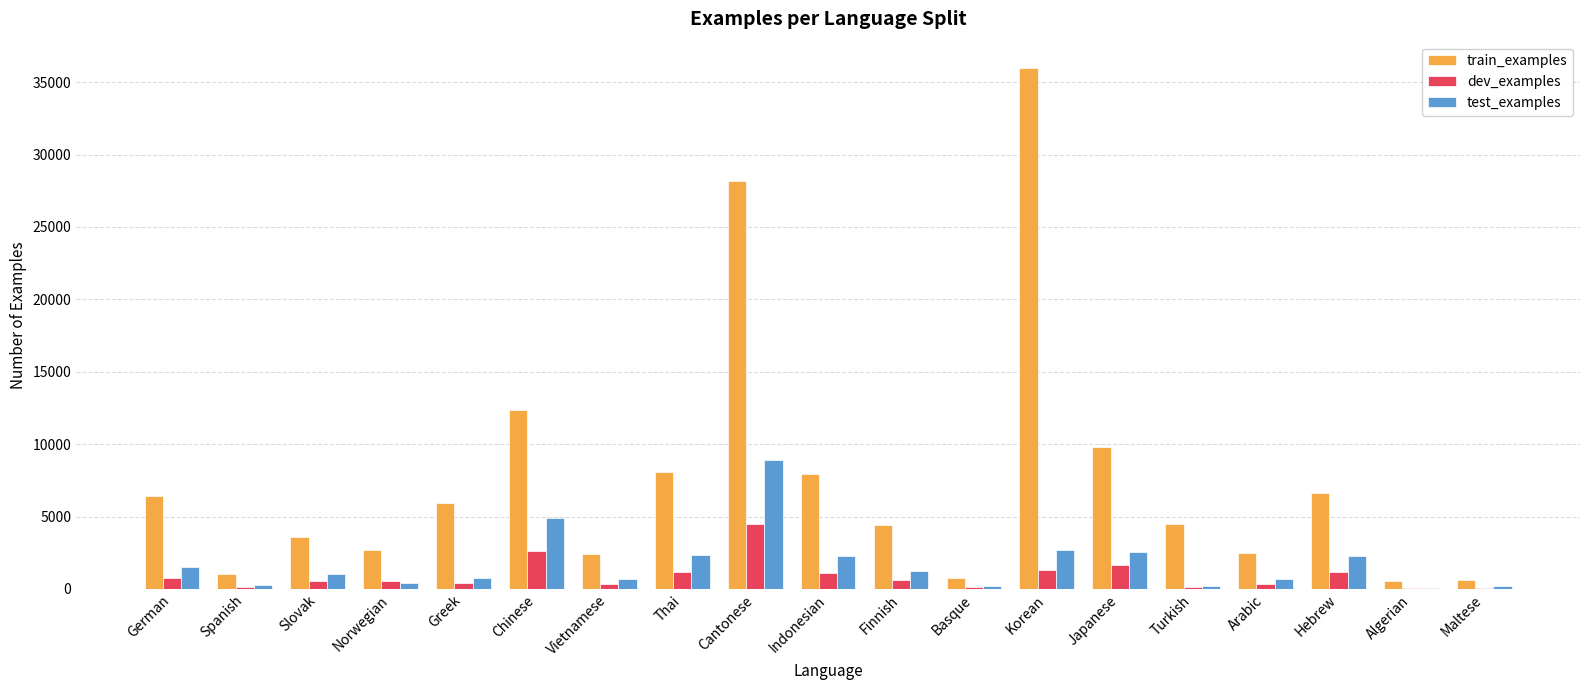

What value does the dev_examples series have at German?

772